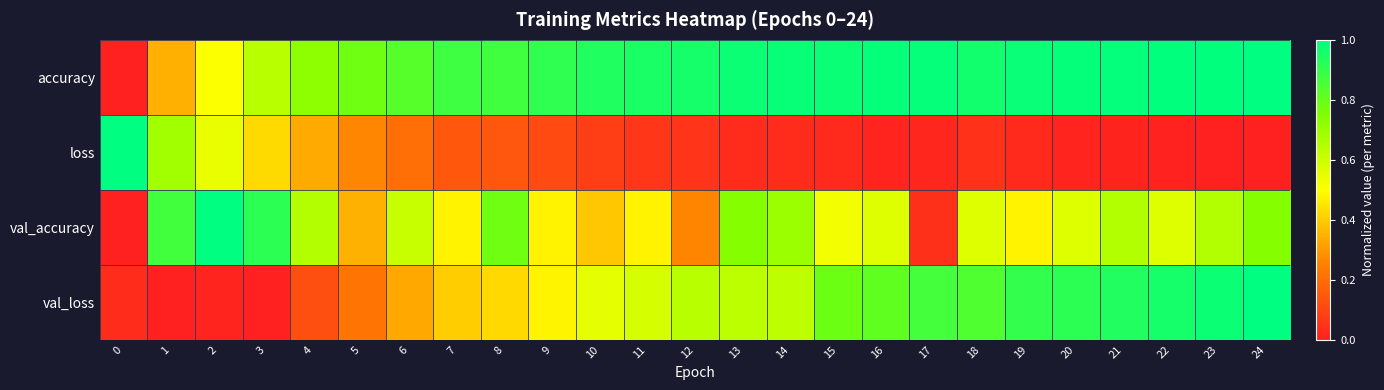

Reading left to right, transcribe all the data shown in this chart.

accuracy: 0=0.0	1=0.3	2=0.5	3=0.6	4=0.7	5=0.8	6=0.8	7=0.9	8=0.9	9=0.9	10=0.9	11=1.0	12=1.0	13=1.0	14=1.0	15=1.0	16=1.0	17=1.0	18=1.0	19=1.0	20=1.0	21=1.0	22=1.0	23=1.0	24=1.0
loss: 0=1.0	1=0.7	2=0.5	3=0.4	4=0.3	5=0.3	6=0.2	7=0.1	8=0.1	9=0.1	10=0.1	11=0.1	12=0.1	13=0.0	14=0.0	15=0.0	16=0.0	17=0.0	18=0.0	19=0.0	20=0.0	21=0.0	22=0.0	23=0.0	24=0.0
val_accuracy: 0=0.0	1=0.9	2=1.0	3=0.9	4=0.7	5=0.3	6=0.6	7=0.5	8=0.8	9=0.5	10=0.4	11=0.5	12=0.3	13=0.7	14=0.7	15=0.5	16=0.6	17=0.0	18=0.6	19=0.5	20=0.6	21=0.7	22=0.6	23=0.7	24=0.7
val_loss: 0=0.0	1=0.0	2=0.0	3=0.0	4=0.1	5=0.2	6=0.3	7=0.4	8=0.4	9=0.5	10=0.6	11=0.6	12=0.6	13=0.6	14=0.6	15=0.8	16=0.8	17=0.9	18=0.8	19=0.9	20=0.9	21=0.9	22=1.0	23=1.0	24=1.0